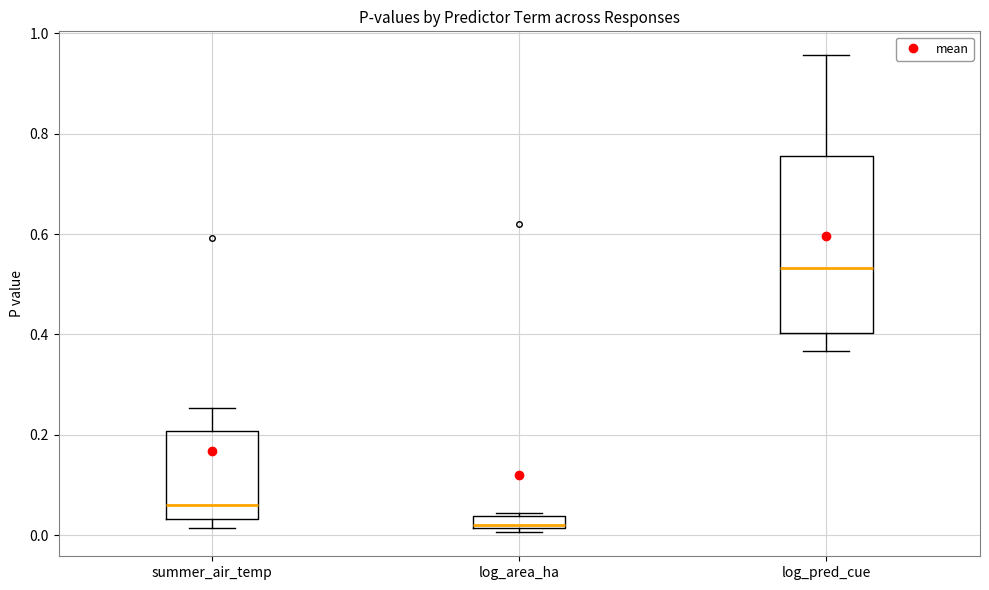

Where is the upper edge of the box for summer_air_temp on the y-axis? The values are not printed on the chart, so give them approximately, as read against the axis.

0.20